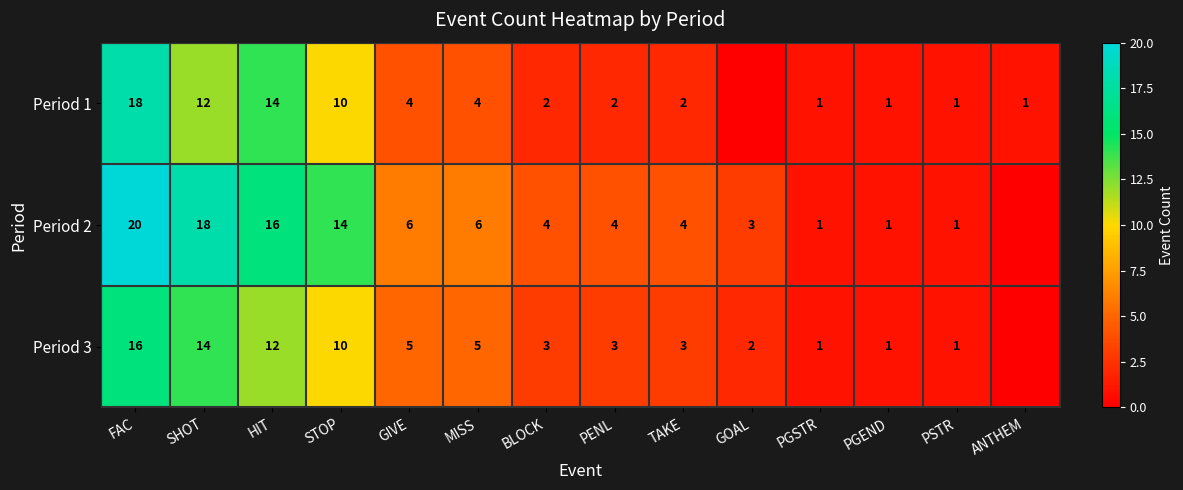

Rank the series at TAKE from lowest to highest value.

Period 1, Period 3, Period 2